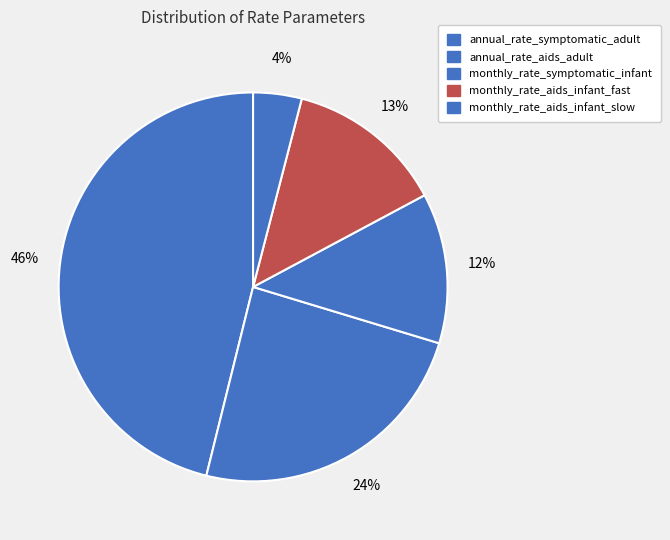

Which category has the smallest portion of the pie?

monthly_rate_aids_infant_slow